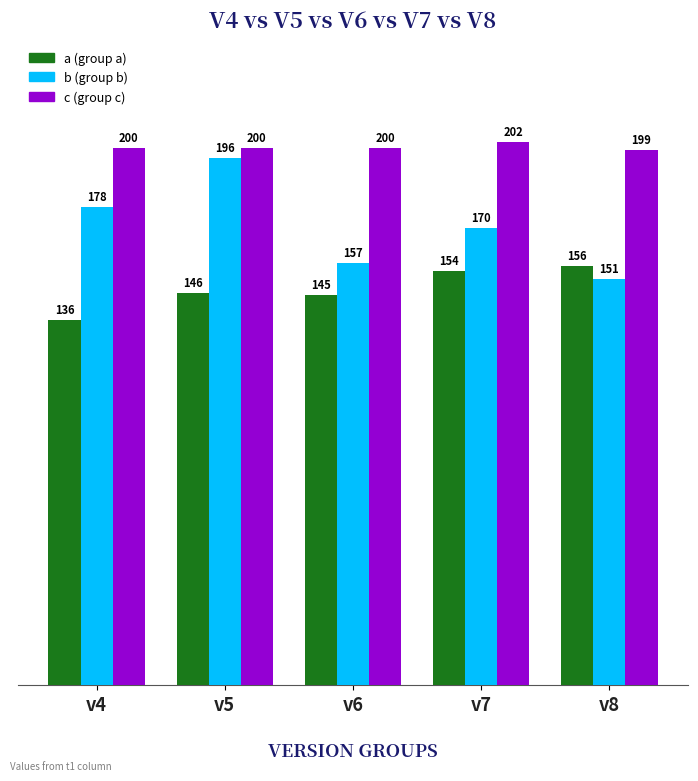

What is the total value across all series at v6?

502